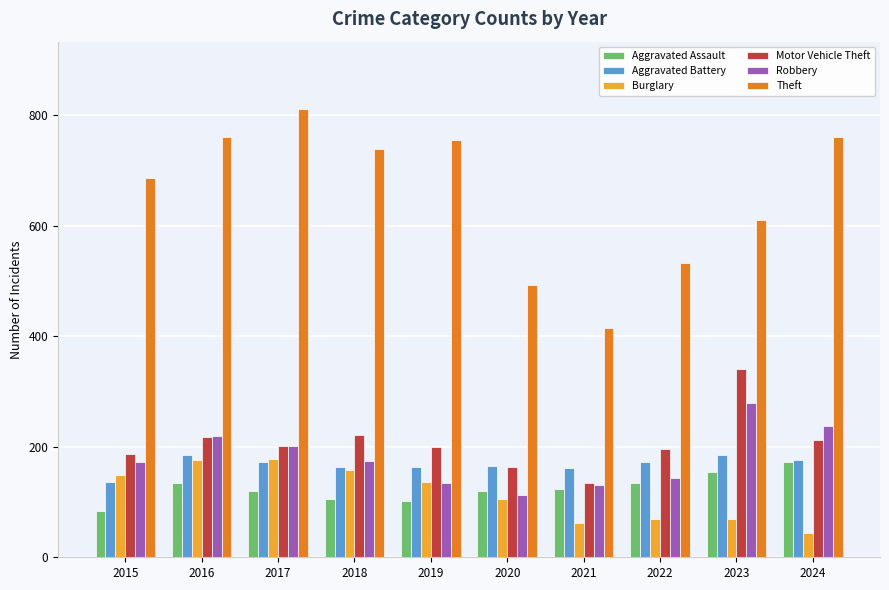

What is the approximate value of Aggravated Assault at 2017, to the nearest 10?

120